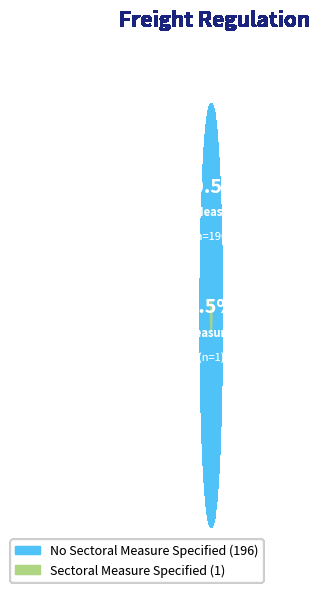

To the nearest percent, what portion does No Sectoral Measure Specified represent?

99%